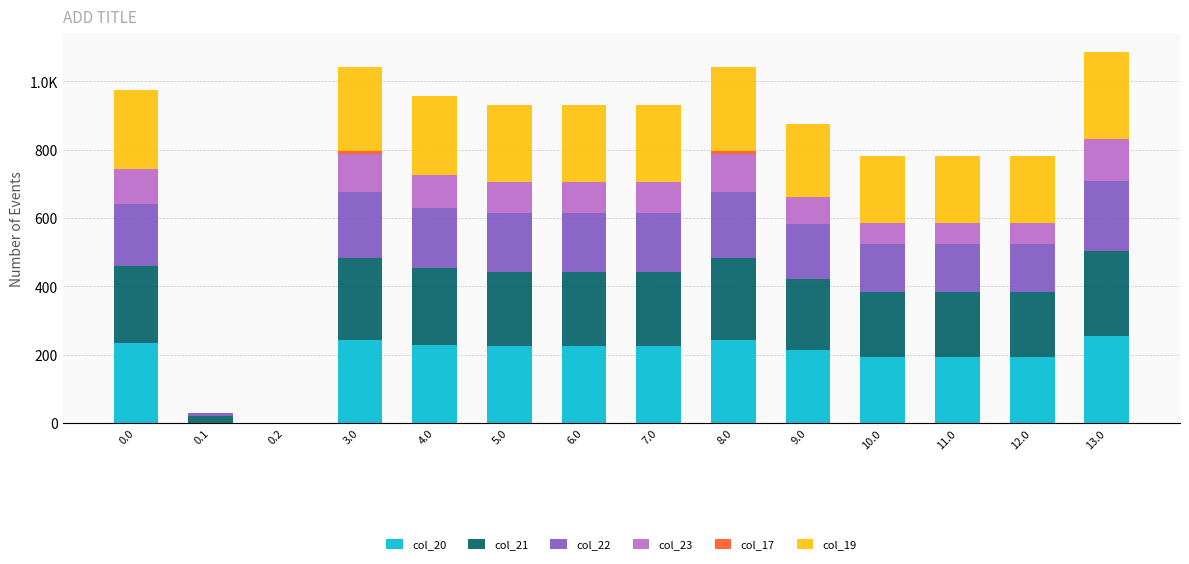

Between 3.0 and 4.0, which series saw the biggest shift?

col_20